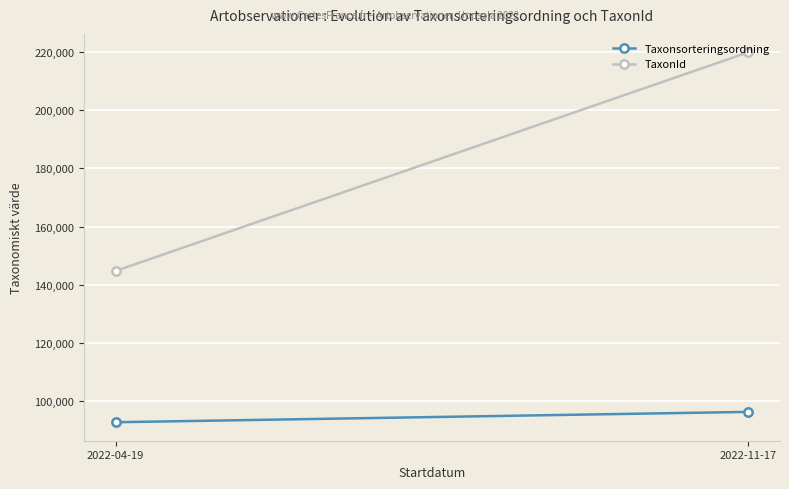

What is the total value across all series at 2022-04-19?

237579.2